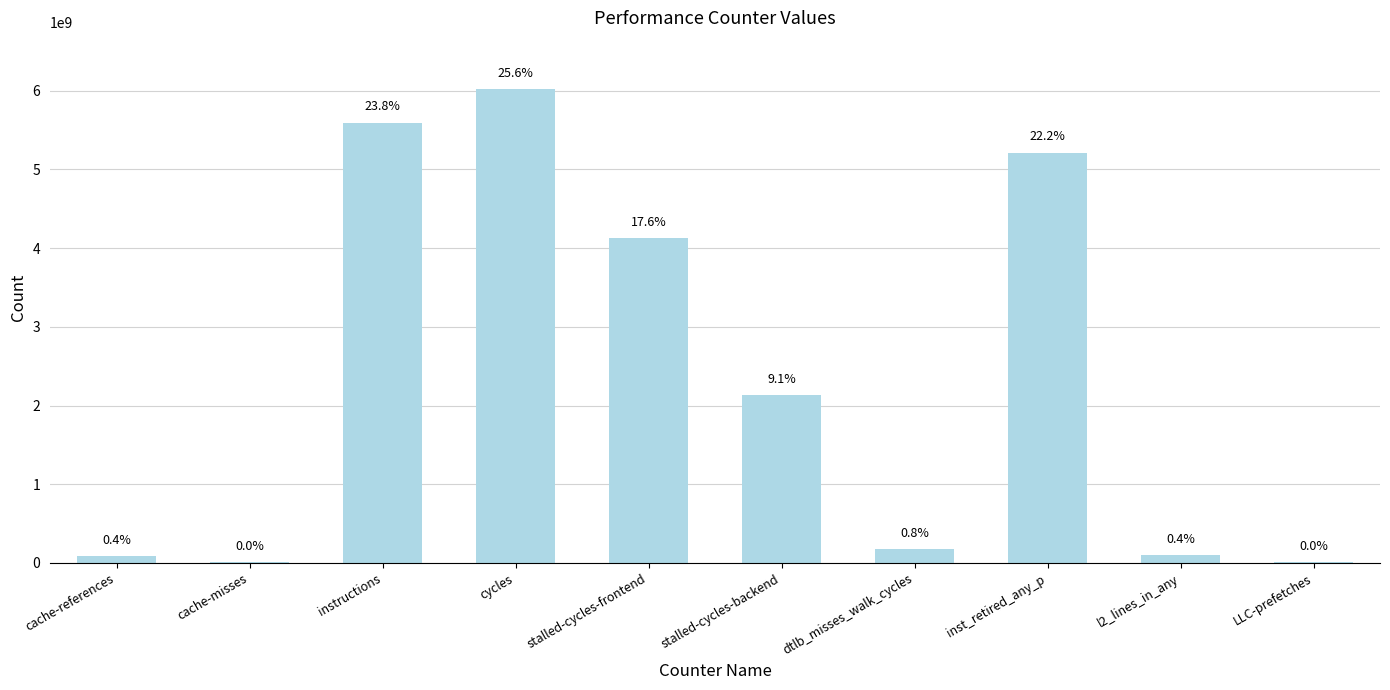

Reading left to right, what are all the values shown in this chart?

cache-references=88424461	cache-misses=7278597	instructions=5594297726	cycles=6020143772	stalled-cycles-frontend=4131612180	stalled-cycles-backend=2133013639	dtlb_misses_walk_cycles=179701869	inst_retired_any_p=5213564682	l2_lines_in_any=99827497	LLC-prefetches=8300568